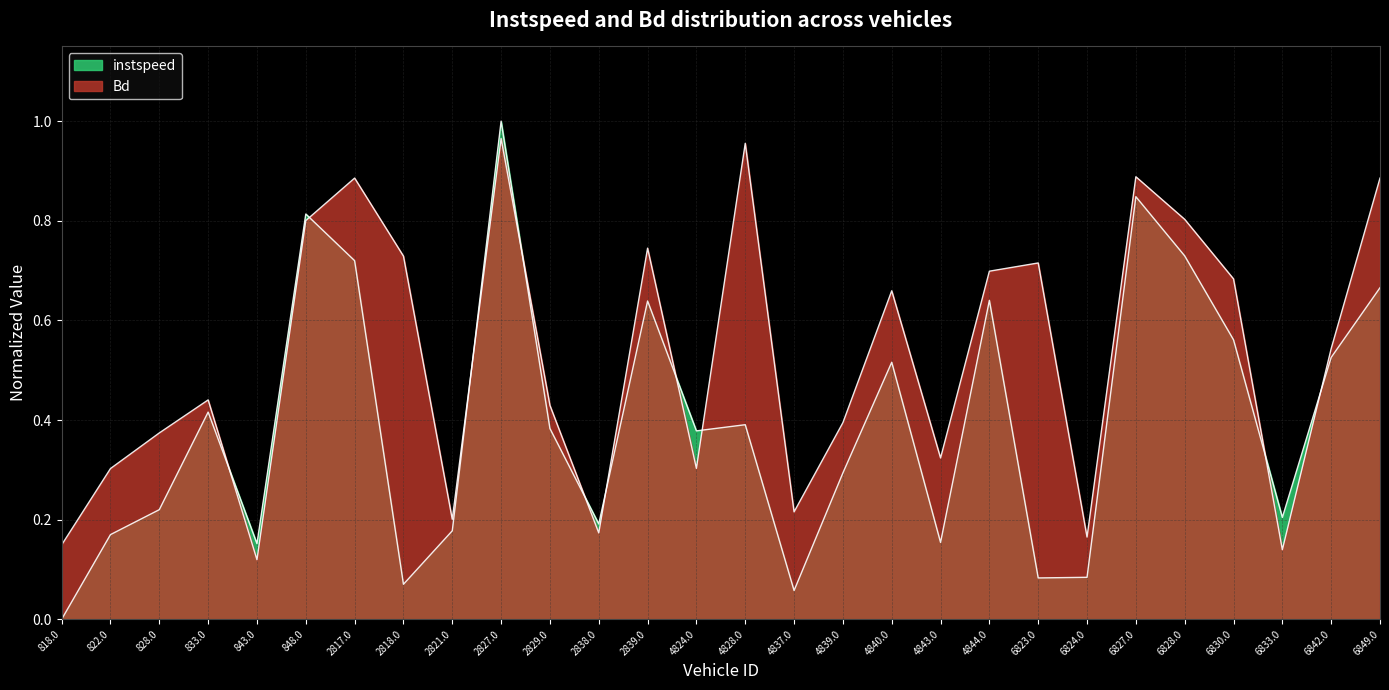

The Bd series shows 0.4 at 833.0. True or false?

True